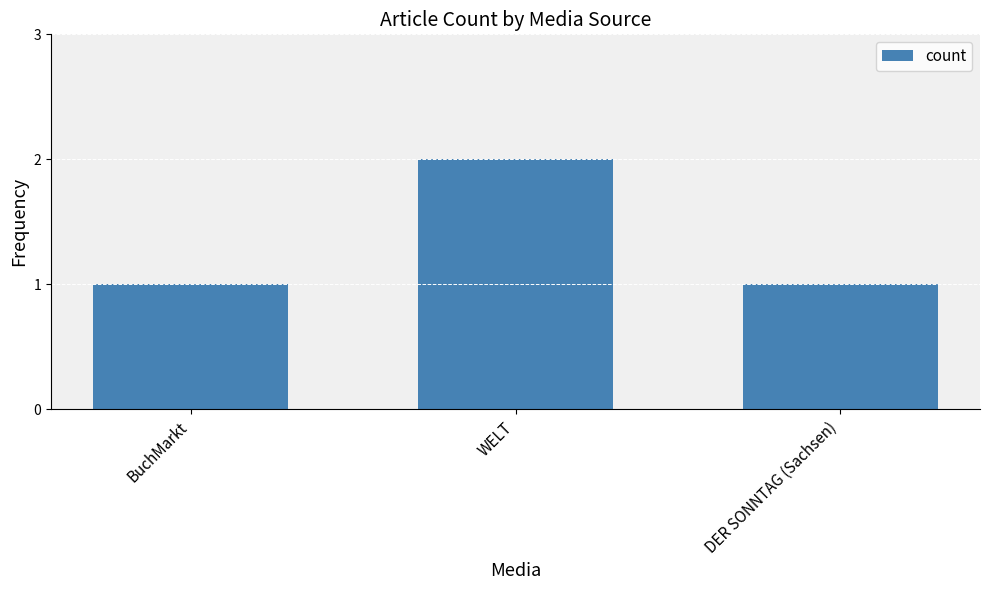

What is the ratio of the value at DER SONNTAG (Sachsen) to the value at BuchMarkt?

1.0